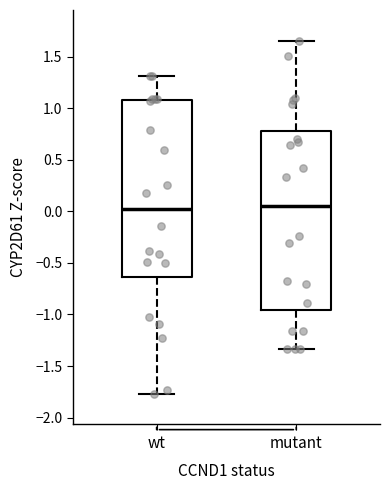

Reading left to right, read every box against the y-axis: the position of its median line, the range the box covers, and the ends of its whiskers. The values are not printed on the chart, so give them approximately, as read against the axis.

wt: median 0.00, box -0.65 to 1.10, whiskers -1.75 to 1.30
mutant: median 0.05, box -0.95 to 0.80, whiskers -1.35 to 1.65